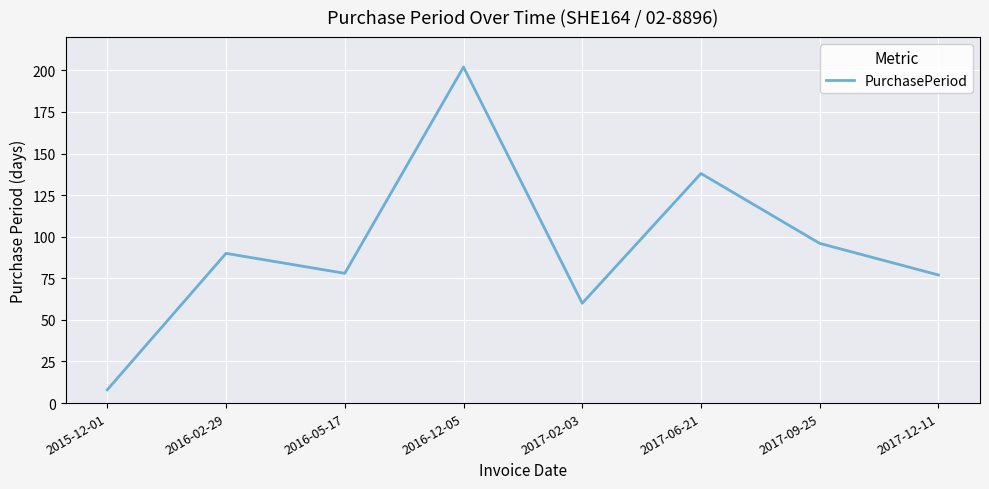

Reading right to left, extract all data points from this chart.

2017-12-11=77	2017-09-25=96	2017-06-21=138	2017-02-03=60	2016-12-05=202	2016-05-17=78	2016-02-29=90	2015-12-01=8